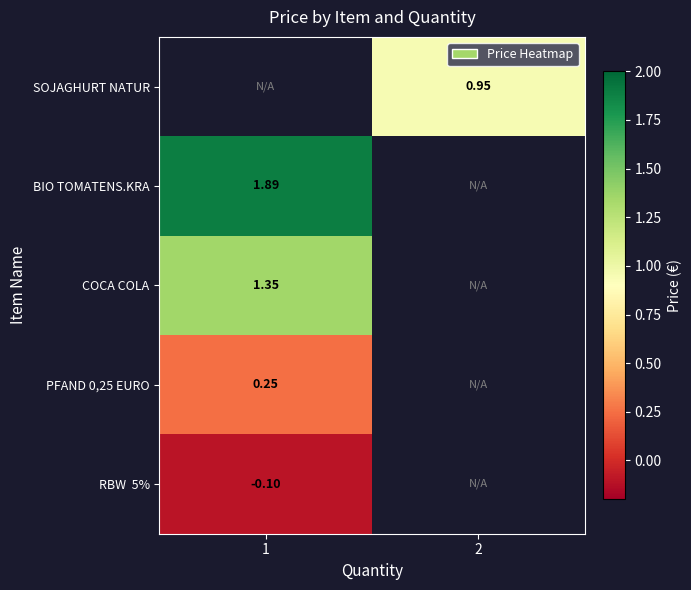

Is the value of PFAND 0,25 EURO at 1 greater than the value of COCA COLA at 1?

No